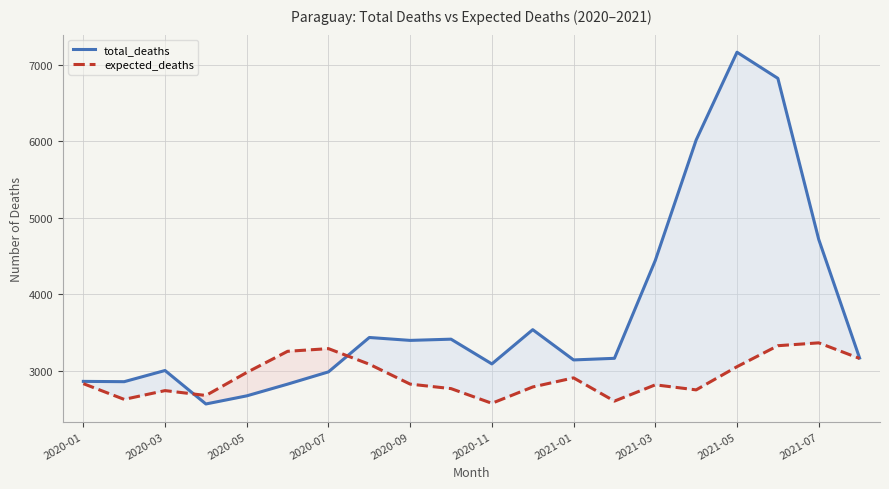

What is the total value across all series at 2021-01?

6053.9